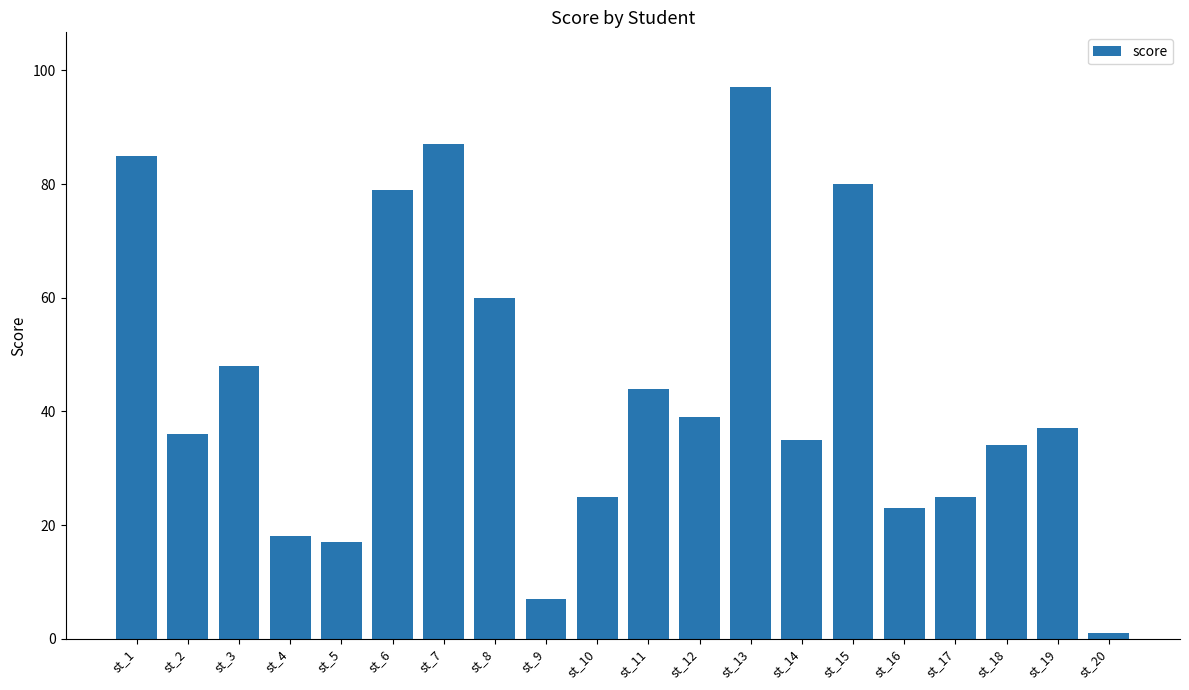

Reading left to right, list all the values displayed in this chart.

st_1=85	st_2=36	st_3=48	st_4=18	st_5=17	st_6=79	st_7=87	st_8=60	st_9=7	st_10=25	st_11=44	st_12=39	st_13=97	st_14=35	st_15=80	st_16=23	st_17=25	st_18=34	st_19=37	st_20=1